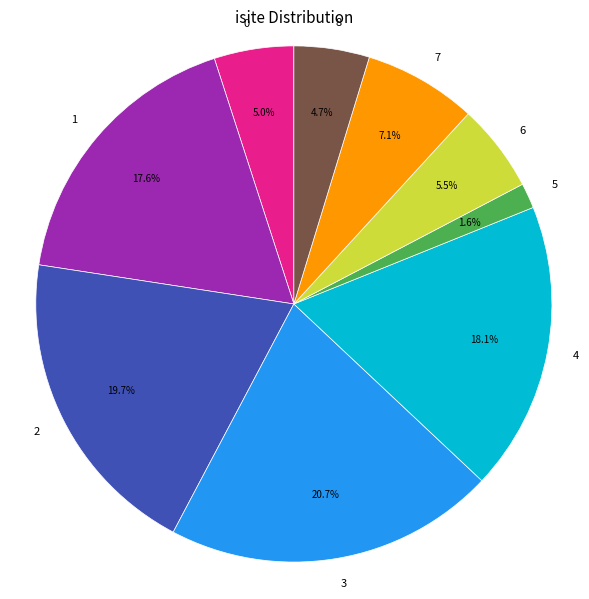

Which has a higher value, 8 or 7?

7